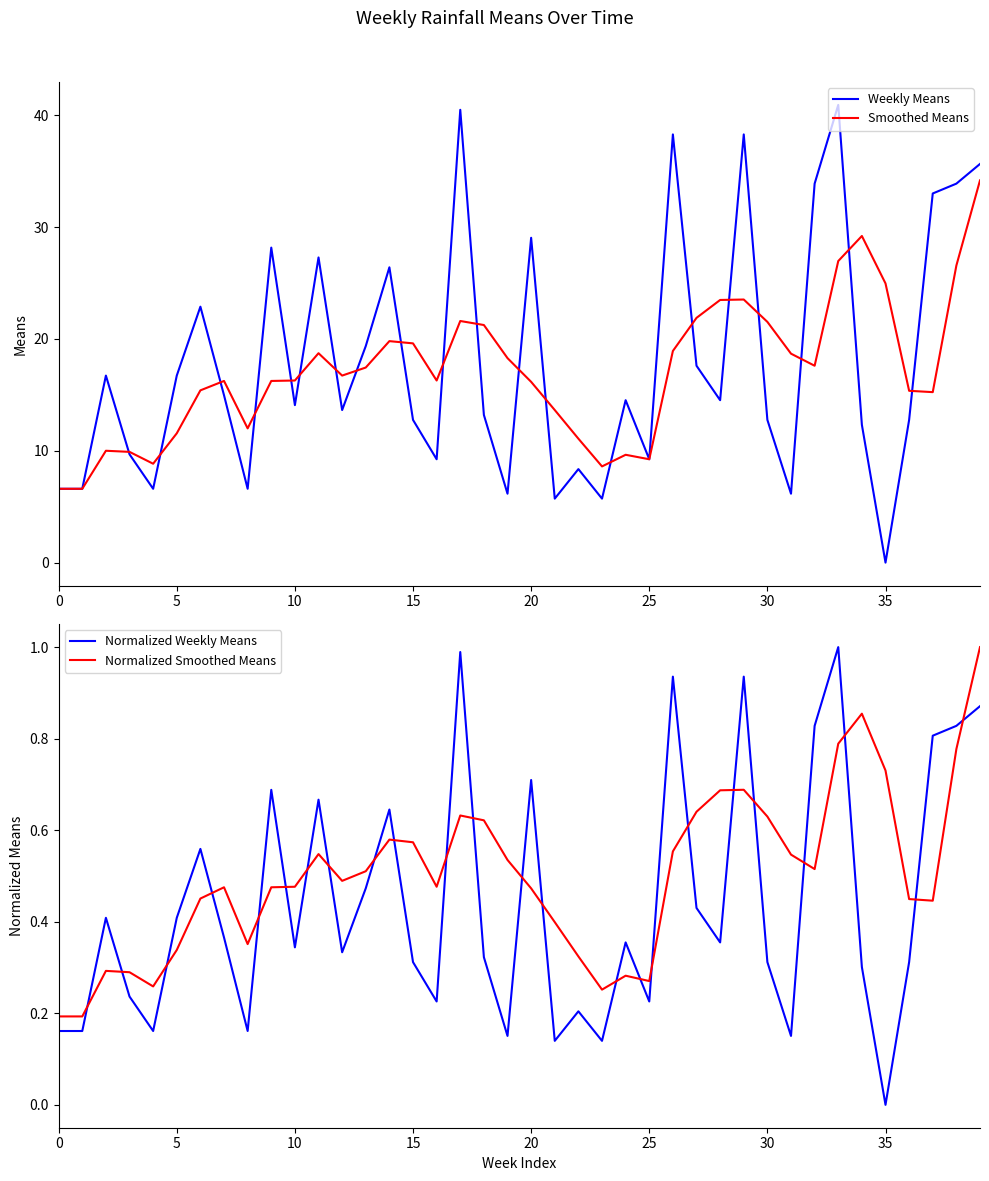

What is the lowest value of the Smoothed Means series?

6.6